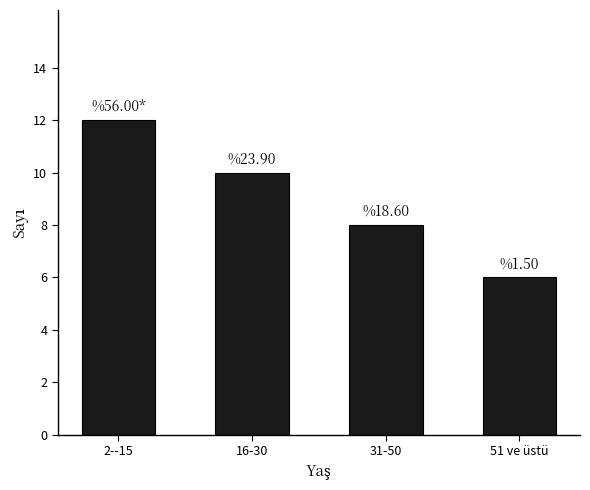

How many bars are there in total?

4